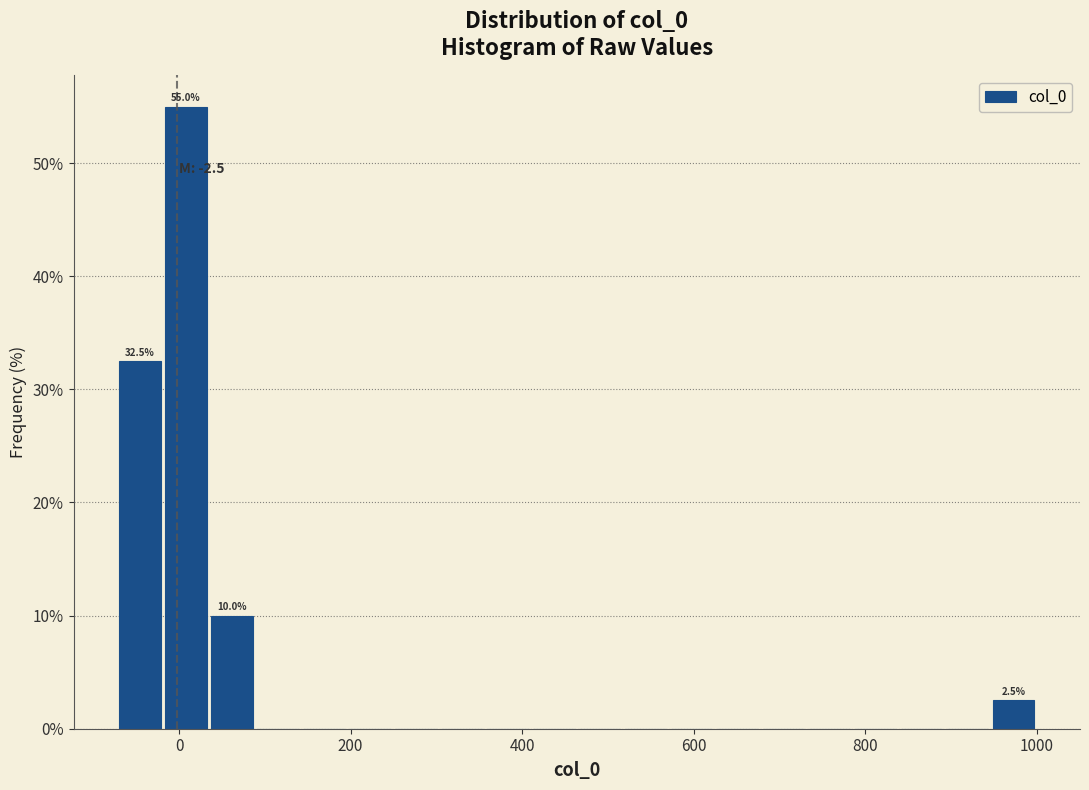

Read against the x-axis, roughly where is the centre of the tallest bar?

0